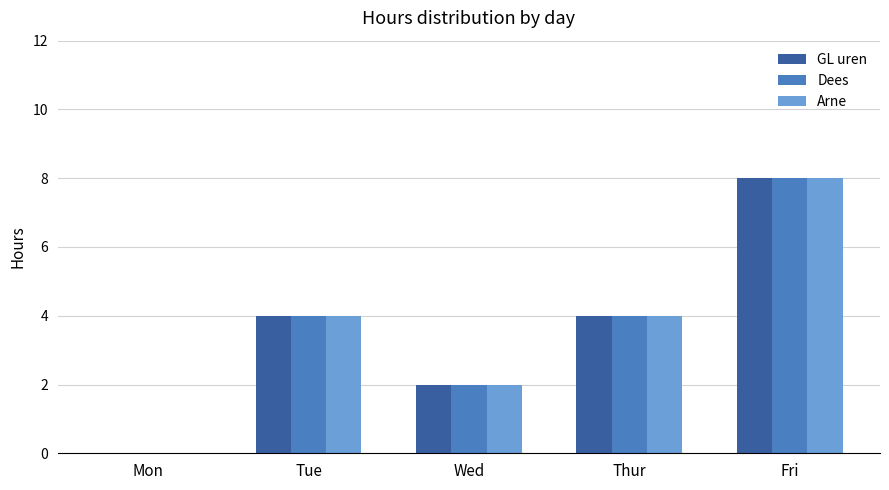

What is the average value of the Arne series?

4